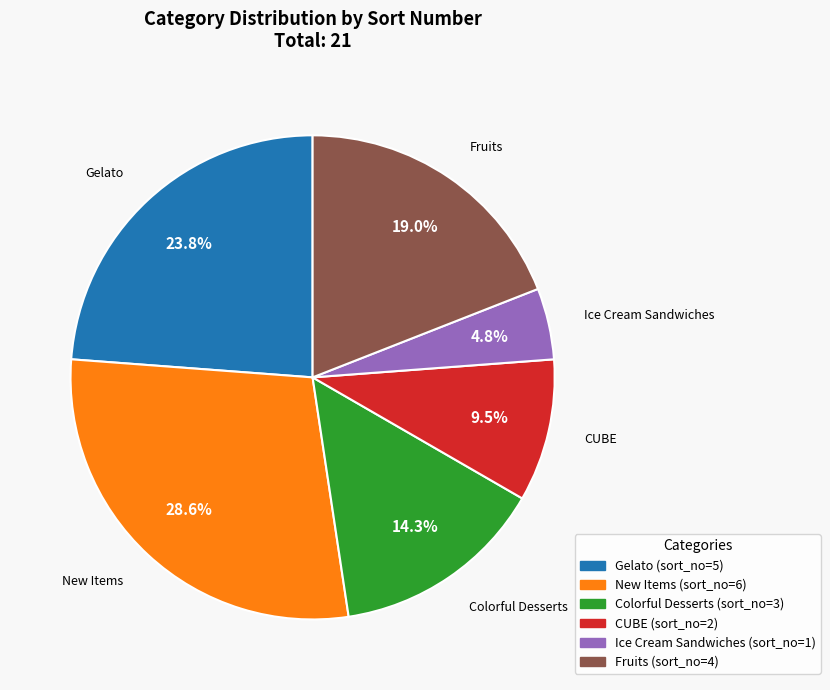

Count the number of slices in the pie.

6